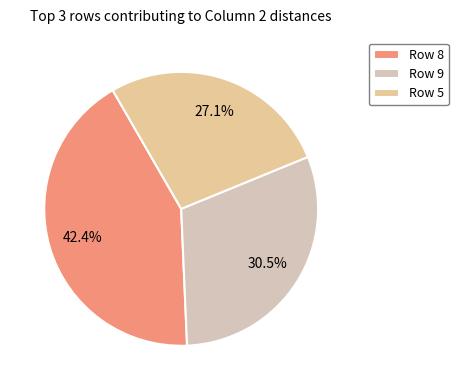

Count the number of slices in the pie.

3